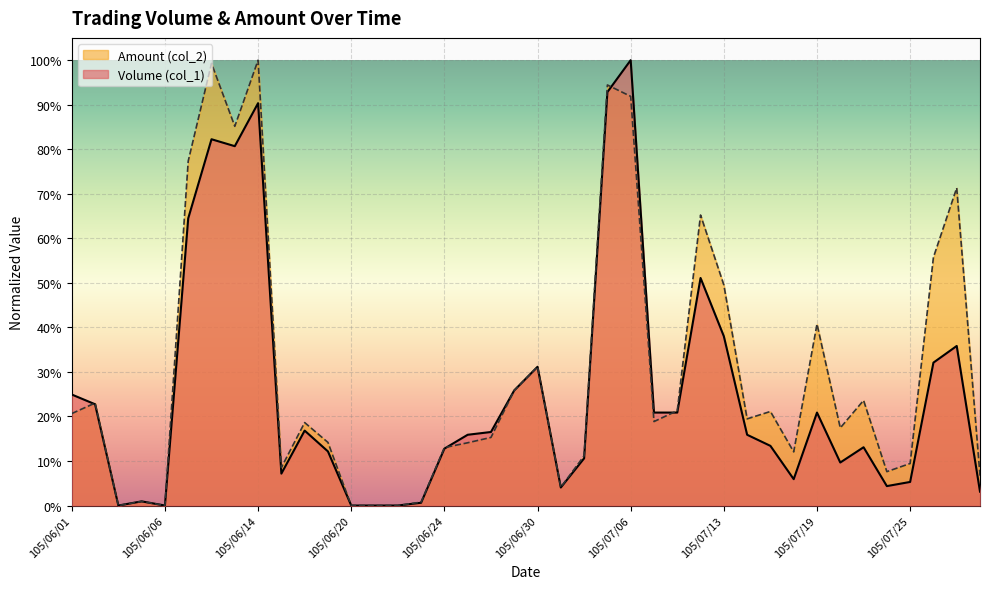

True or false: Volume (col_1) has a value of 1.6 at 105/07/05.

False